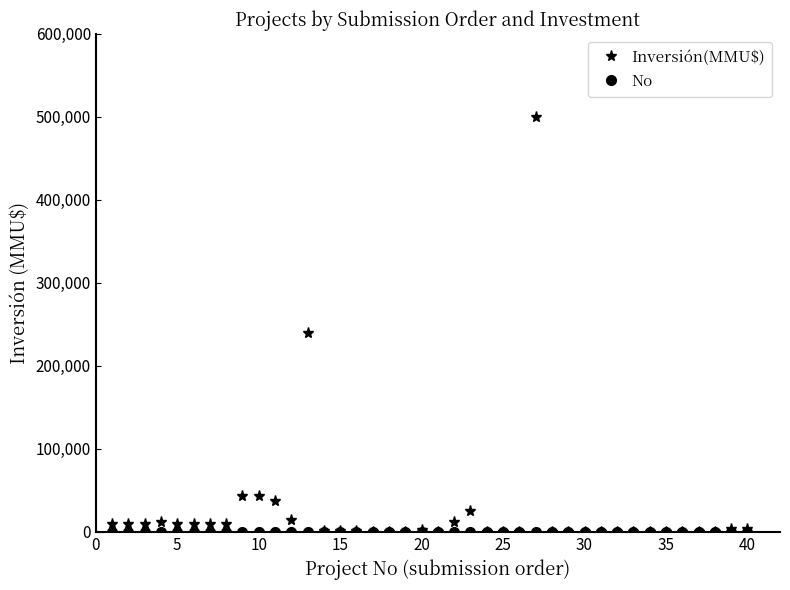

Which series has the largest total across all categories?

Inversión(MMU$)